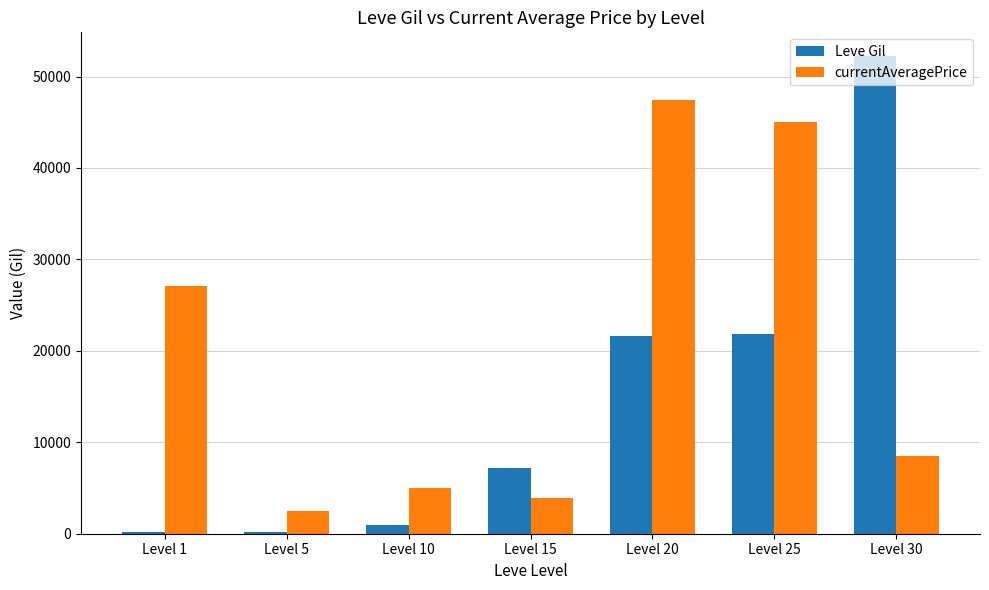

Is the value of Leve Gil at Level 15 greater than the value of currentAveragePrice at Level 1?

No